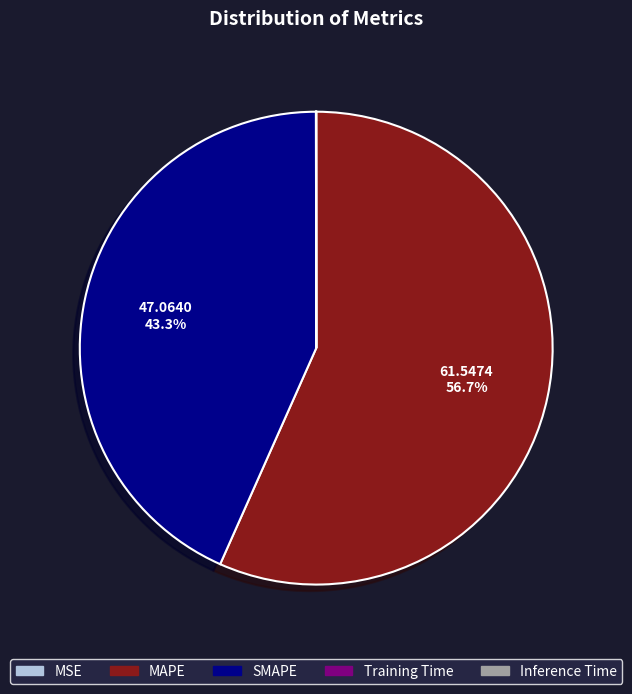

What is the largest slice in the pie chart?

MAPE